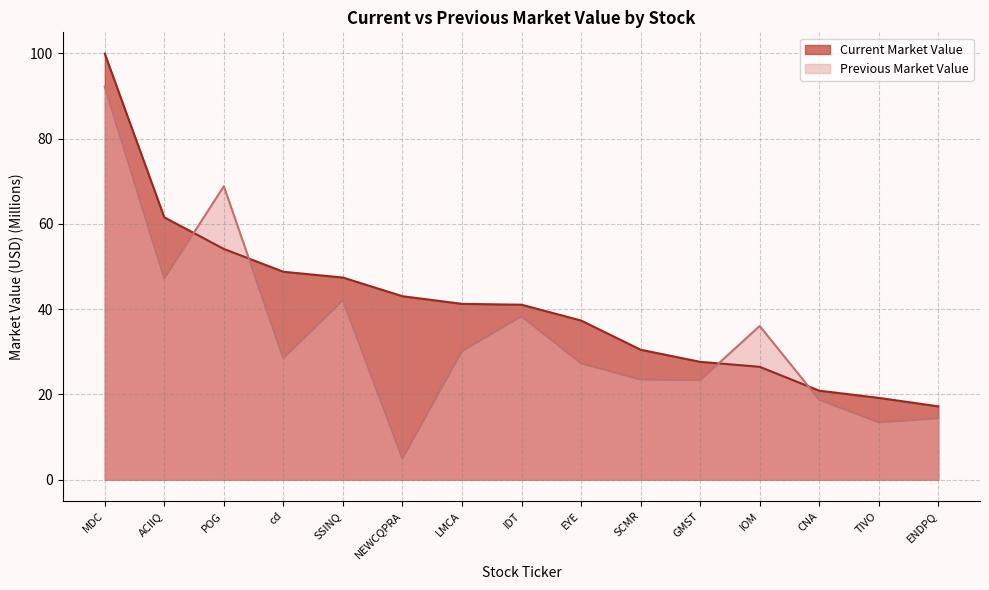

What is the total value across all series at IDT?

79.4